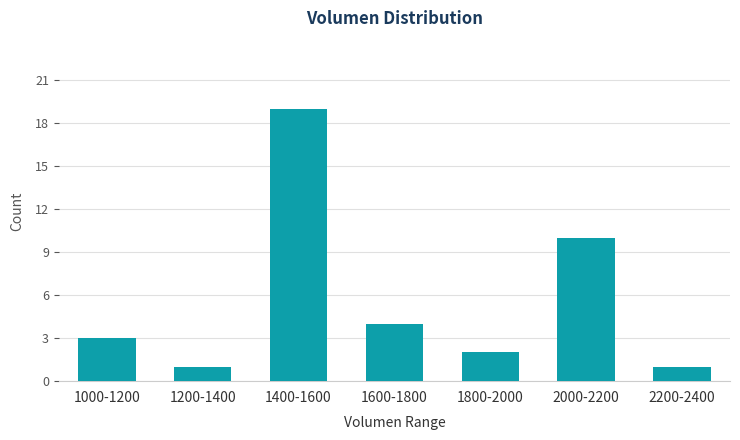

Reading left to right, list all the values displayed in this chart.

3	1	19	4	2	10	1